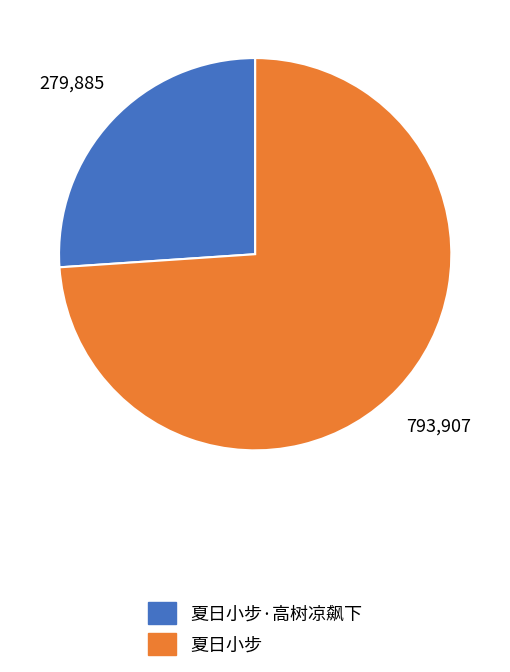

True or false: 夏日小步·高树凉飙下 accounts for 26% of the total.

True